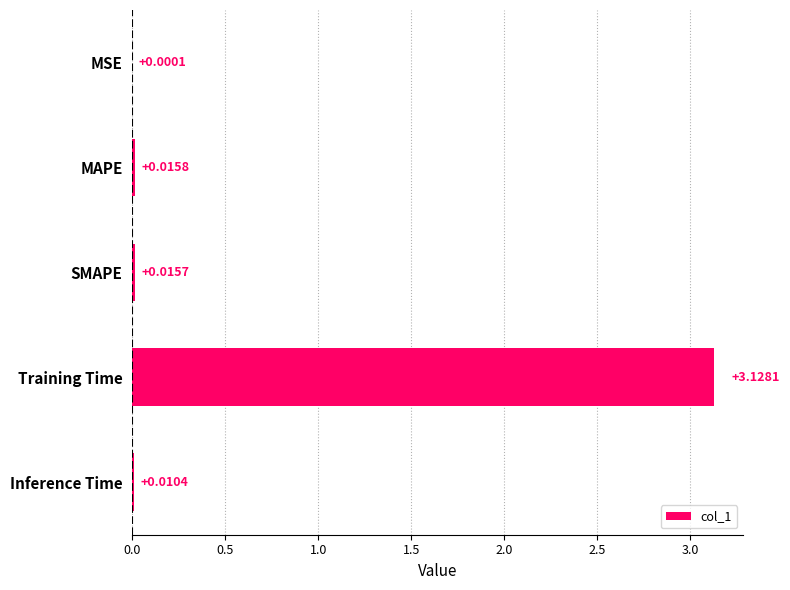

What is the change in value from MSE to Training Time?

+3.1